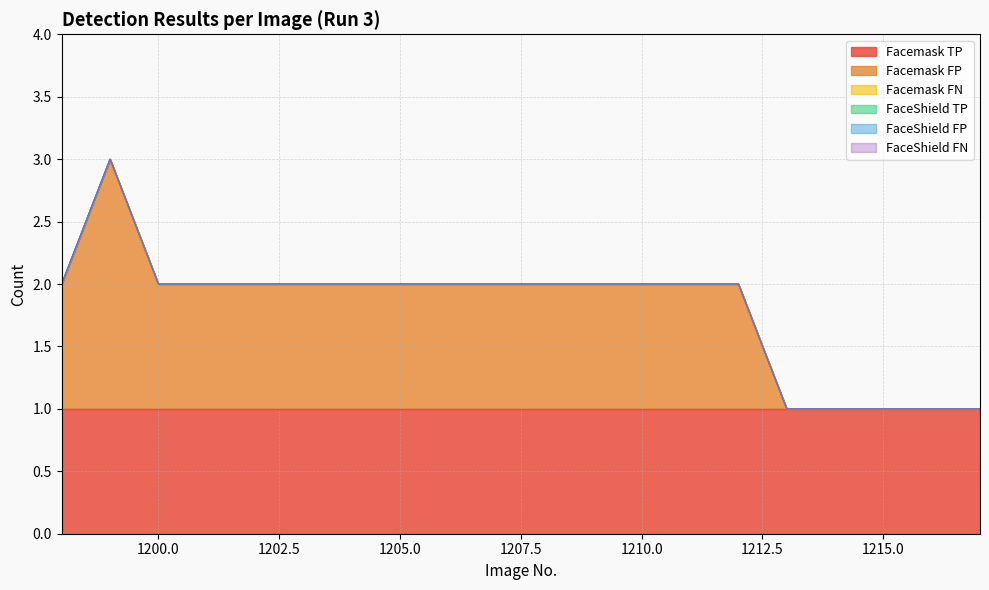

Reading right to left, what are all the values shown in this chart?

Facemask TP: 1217=1	1216=1	1215=1	1214=1	1213=1	1212=1	1211=1	1210=1	1209=1	1208=1	1207=1	1206=1	1205=1	1204=1	1203=1	1202=1	1201=1	1200=1	1199=1	1198=1
Facemask FP: 1217=0	1216=0	1215=0	1214=0	1213=0	1212=1	1211=1	1210=1	1209=1	1208=1	1207=1	1206=1	1205=1	1204=1	1203=1	1202=1	1201=1	1200=1	1199=2	1198=1
Facemask FN: 1217=0	1216=0	1215=0	1214=0	1213=0	1212=0	1211=0	1210=0	1209=0	1208=0	1207=0	1206=0	1205=0	1204=0	1203=0	1202=0	1201=0	1200=0	1199=0	1198=0
FaceShield TP: 1217=0	1216=0	1215=0	1214=0	1213=0	1212=0	1211=0	1210=0	1209=0	1208=0	1207=0	1206=0	1205=0	1204=0	1203=0	1202=0	1201=0	1200=0	1199=0	1198=0
FaceShield FP: 1217=0	1216=0	1215=0	1214=0	1213=0	1212=0	1211=0	1210=0	1209=0	1208=0	1207=0	1206=0	1205=0	1204=0	1203=0	1202=0	1201=0	1200=0	1199=0	1198=0
FaceShield FN: 1217=0	1216=0	1215=0	1214=0	1213=0	1212=0	1211=0	1210=0	1209=0	1208=0	1207=0	1206=0	1205=0	1204=0	1203=0	1202=0	1201=0	1200=0	1199=0	1198=0